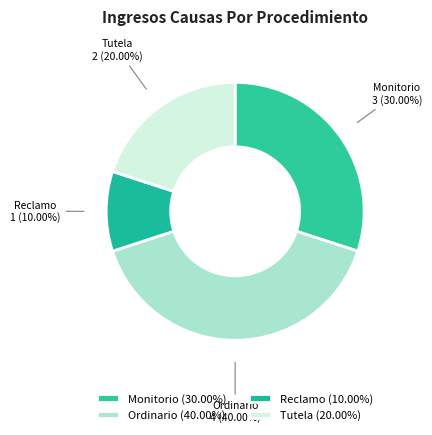

Which slice is the largest?

Ordinario